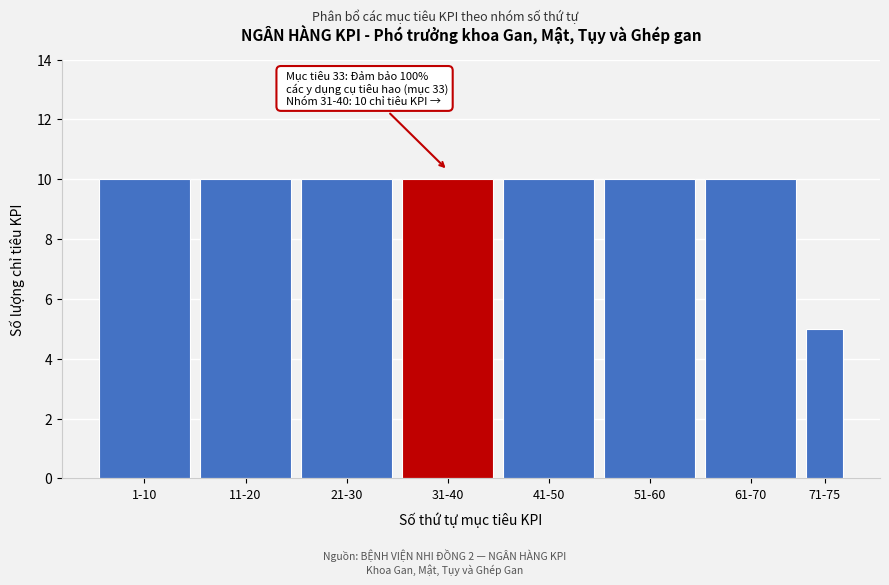

Reading right to left, list all the values displayed in this chart.

71-75=5	61-70=10	51-60=10	41-50=10	31-40=10	21-30=10	11-20=10	1-10=10